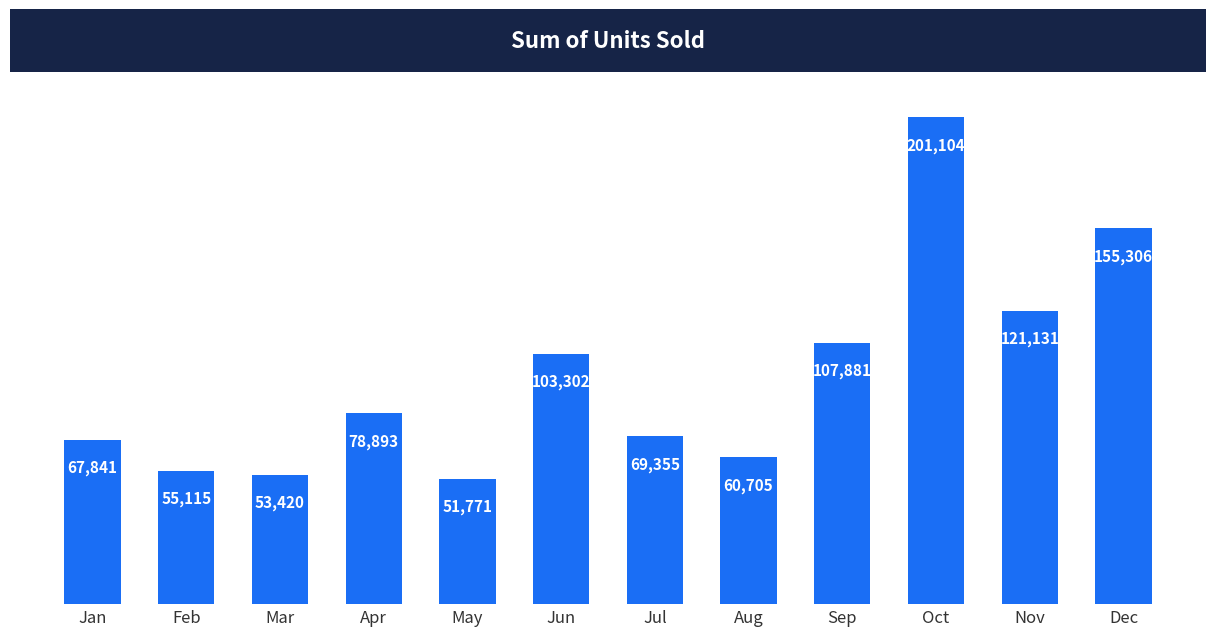

At which label is the value closest to 126437?

Nov